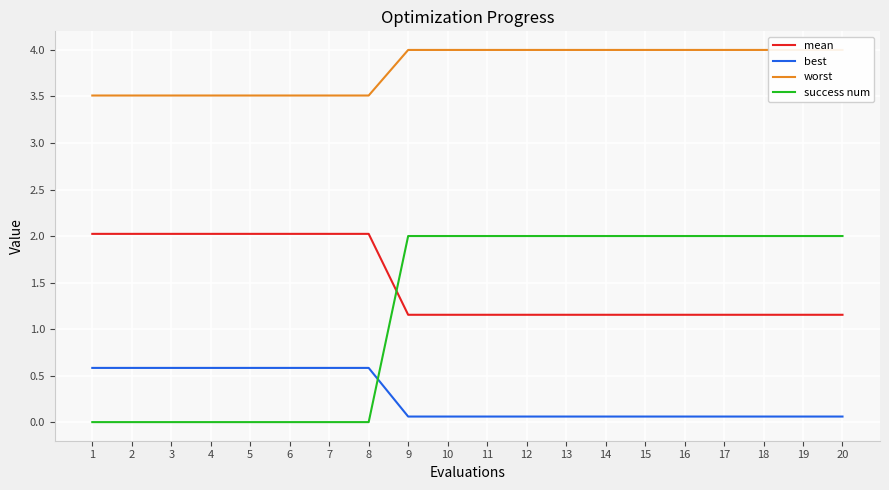

True or false: success num has a value of 0.8 at 18.

False